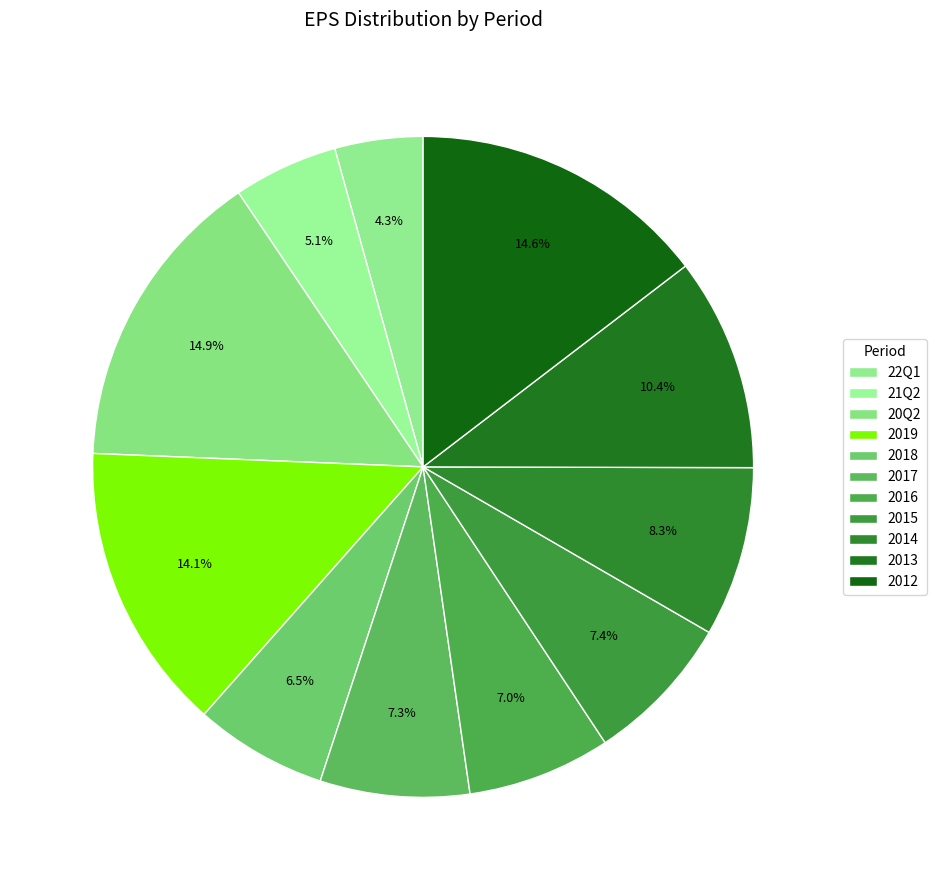

To the nearest percent, what is the combined percentage of 22Q1 and 2016?

11%